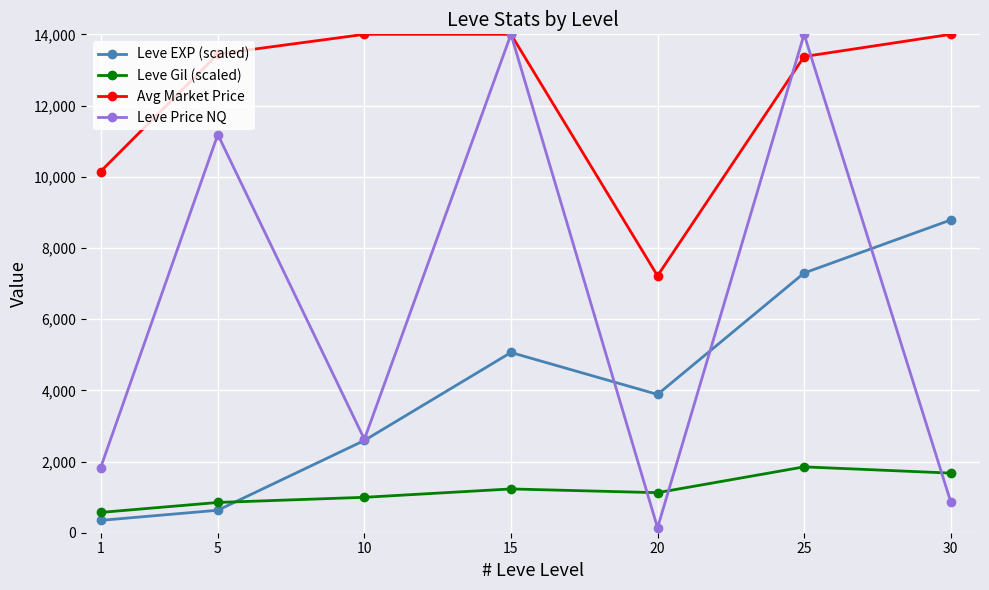

What is the difference between the maximum and minimum values in the Avg Market Price series?

6783.0